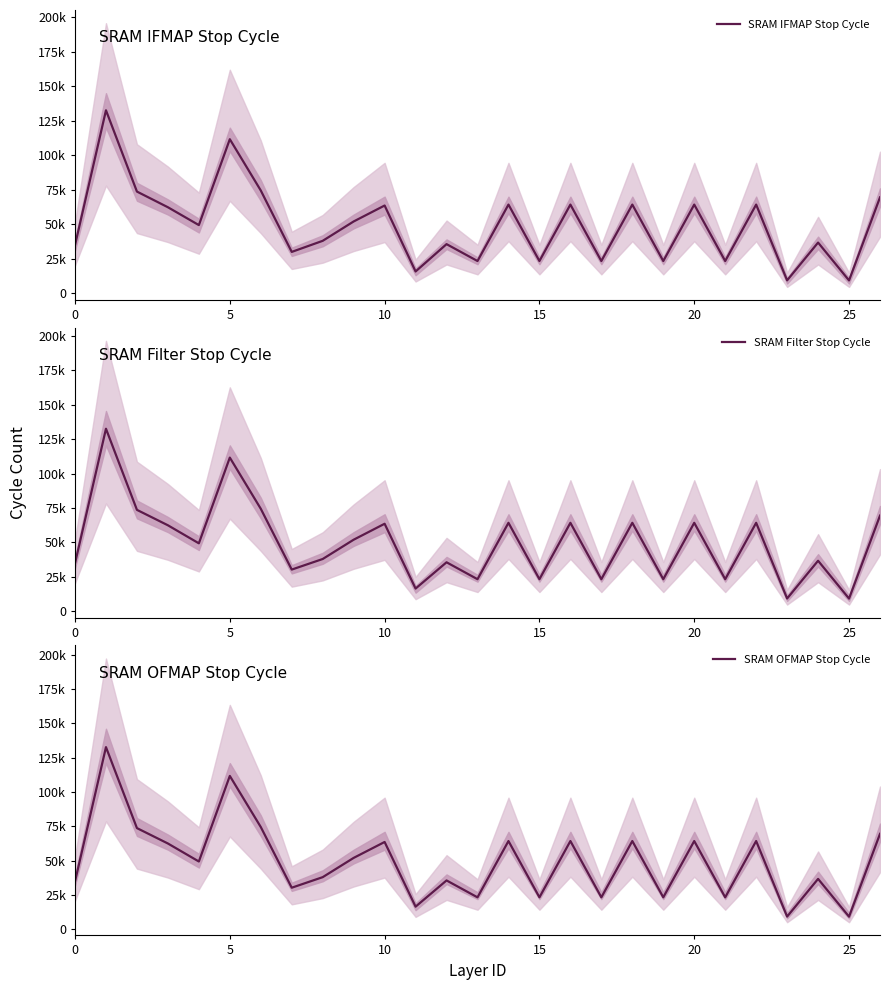

Which has a higher value, 26 or 24?

26